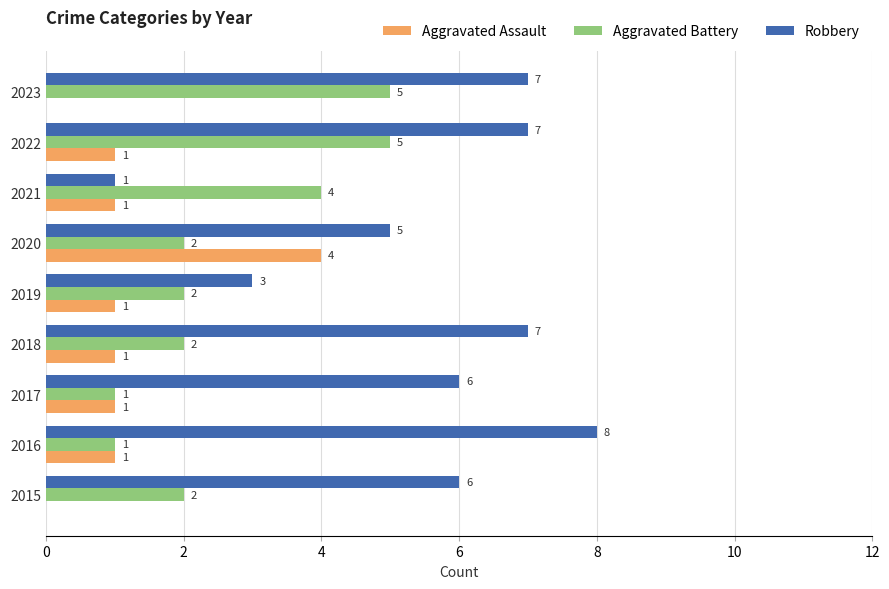

What is the highest value of the Aggravated Battery series?

5